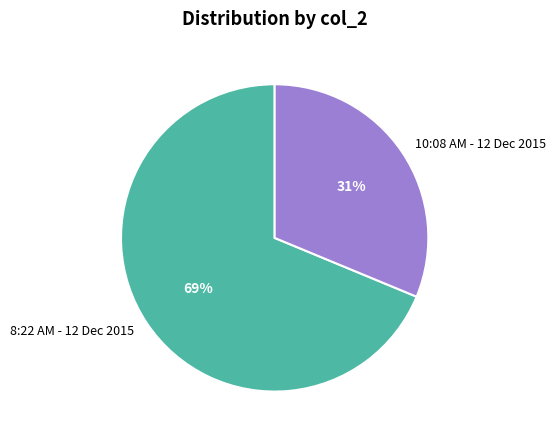

How many slices are in this pie chart?

2